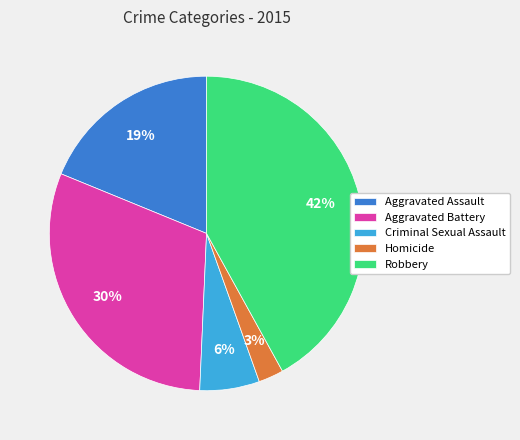

Is the sum of Criminal Sexual Assault and Robbery greater than half?

No